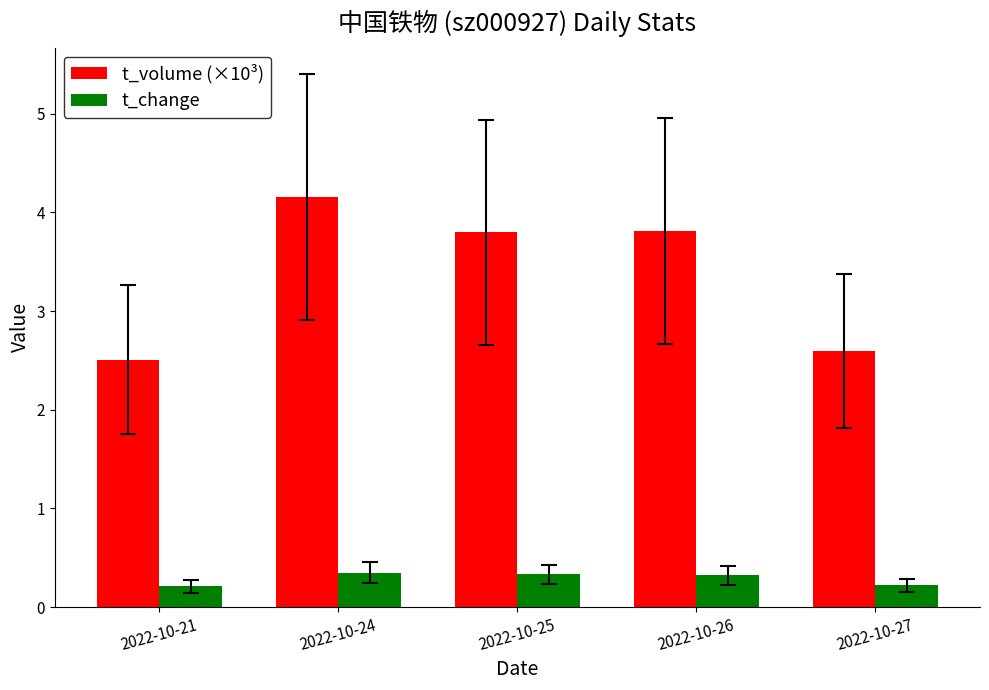

Rank the series at 2022-10-26 from lowest to highest value.

t_change, t_volume (×10³)